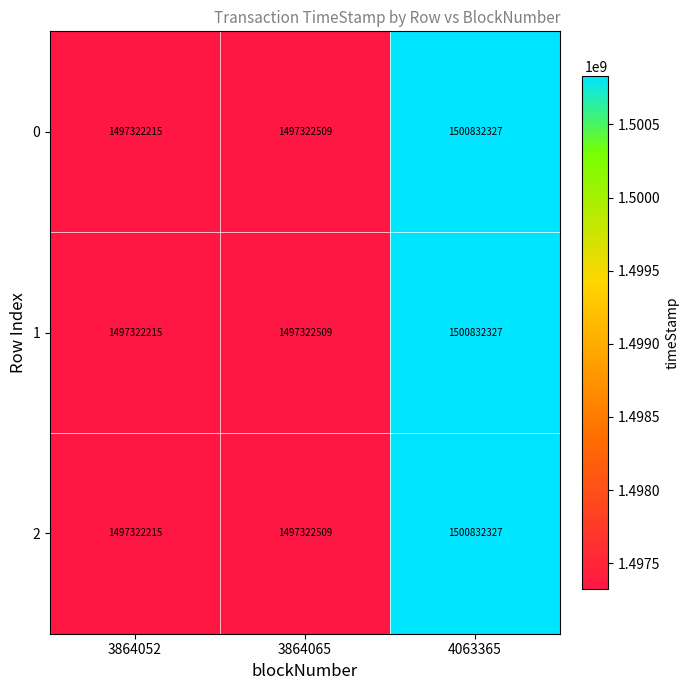

Reading left to right, what are all the values shown in this chart?

0: 3864052=1497322215	3864065=1497322509	4063365=1500832327
1: 3864052=1497322215	3864065=1497322509	4063365=1500832327
2: 3864052=1497322215	3864065=1497322509	4063365=1500832327